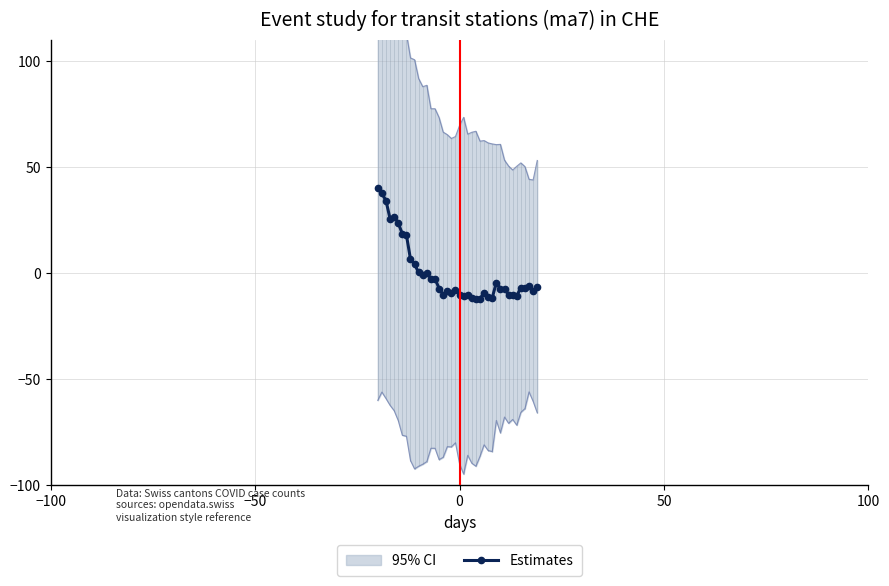

What is the value of the Estimates point at the 22nd from the left?

-10.7